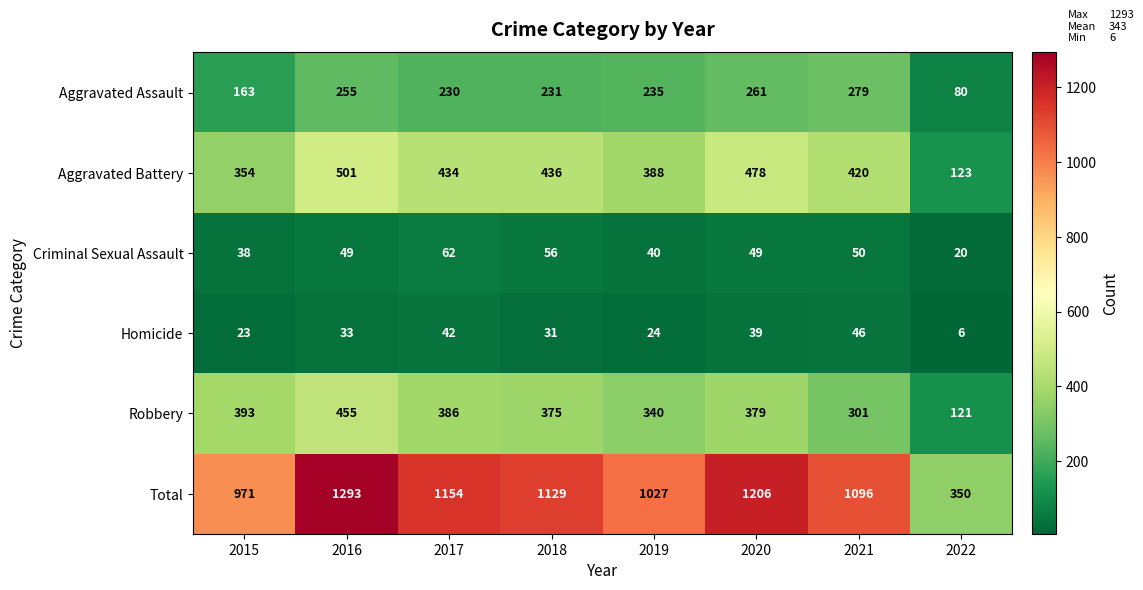

Read the Homicide value at 2016, to the nearest 5.

35